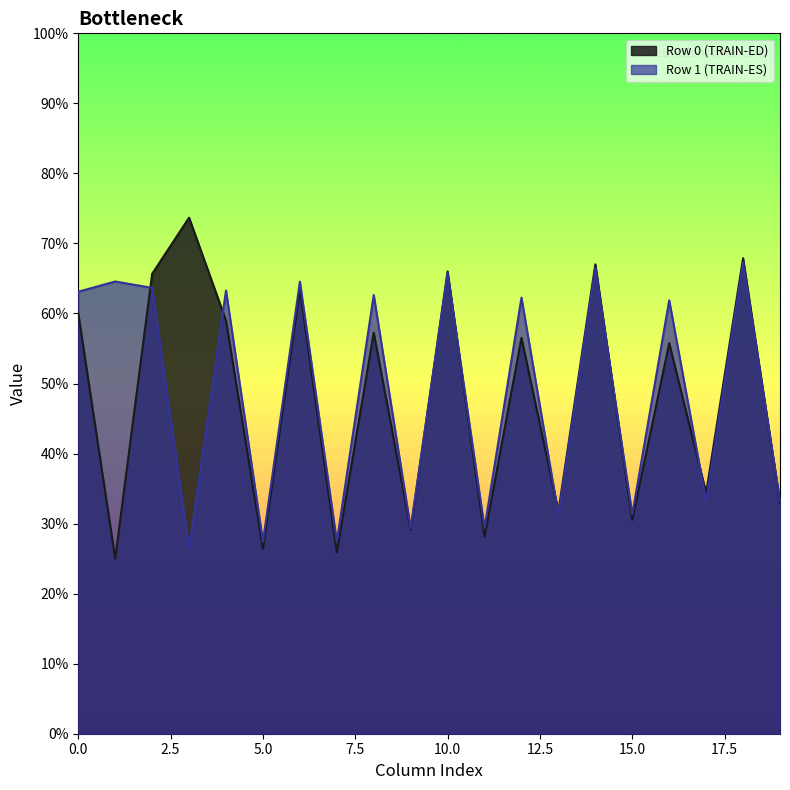

Which series has the largest total across all categories?

Row 1 (TRAIN-ES)